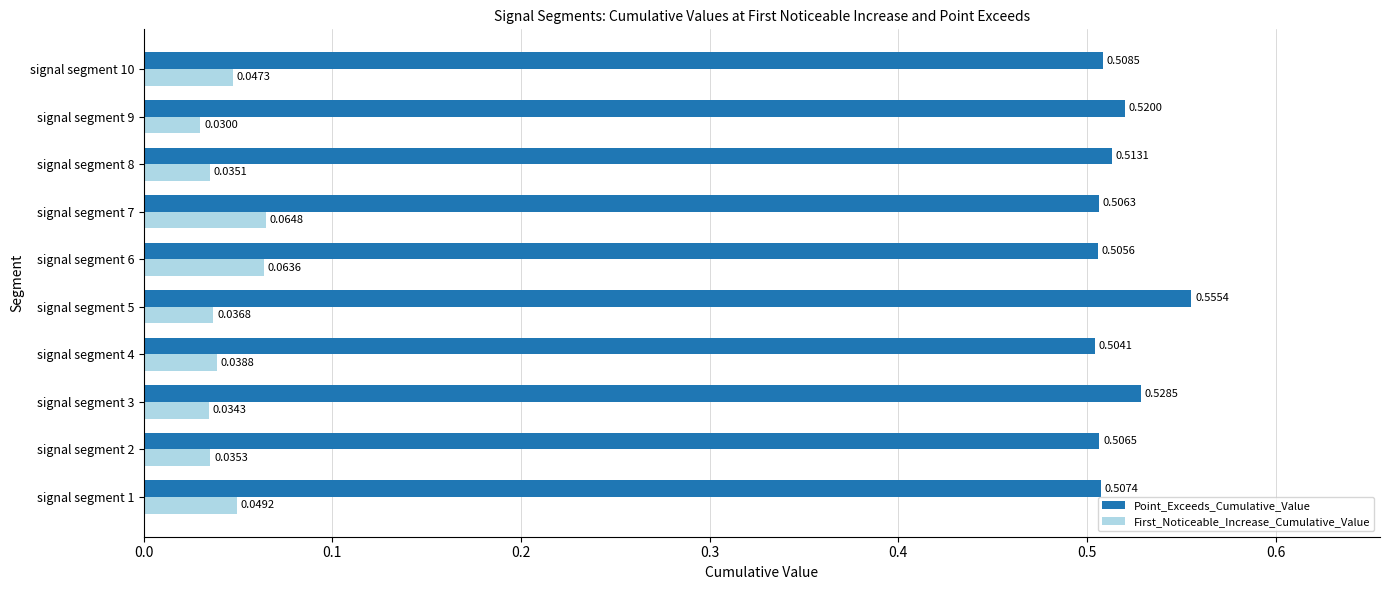

At signal segment 9, list the series in order from largest to smallest.

Point_Exceeds_Cumulative_Value, First_Noticeable_Increase_Cumulative_Value